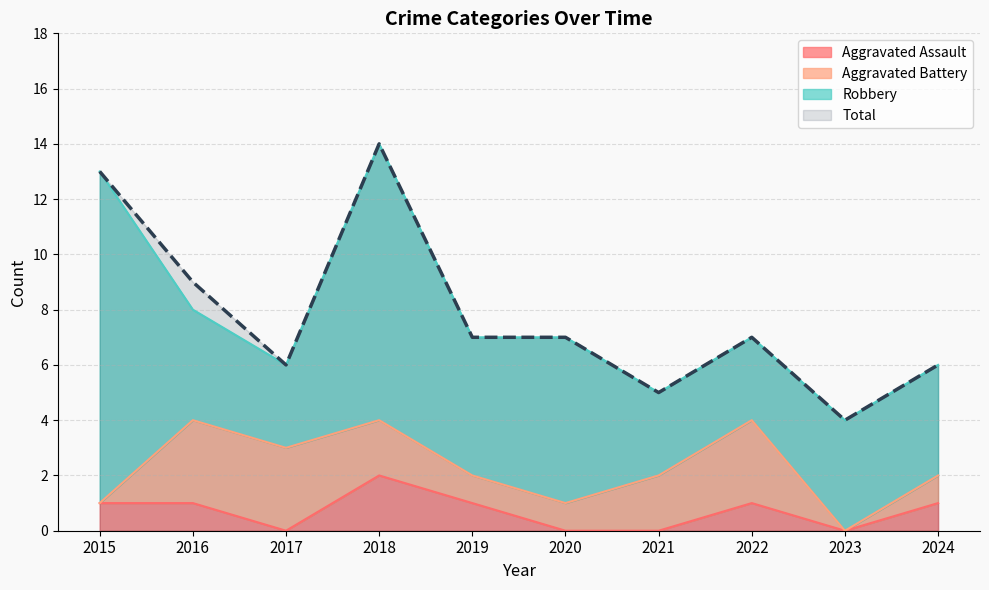

Does the chart have visible grid lines?

Yes